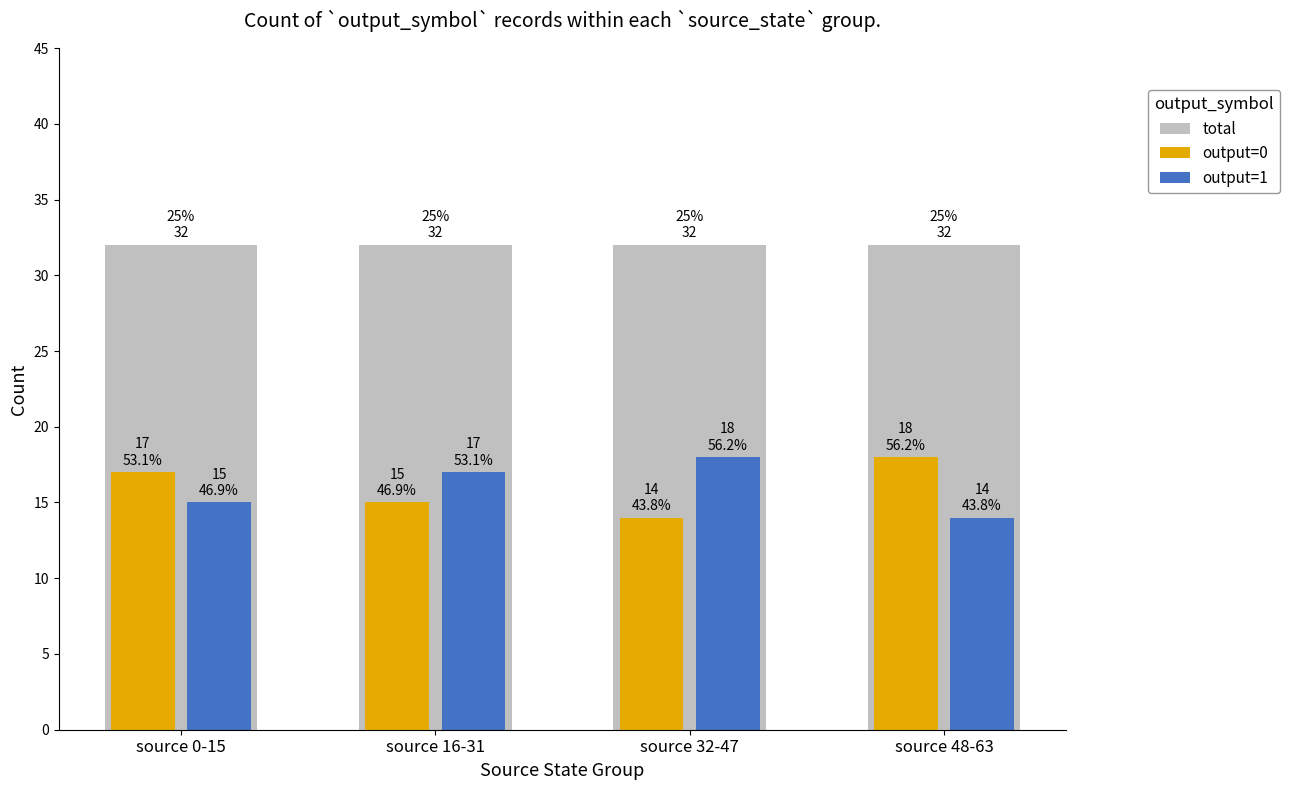

What is the lowest value of the output=1 series?

14